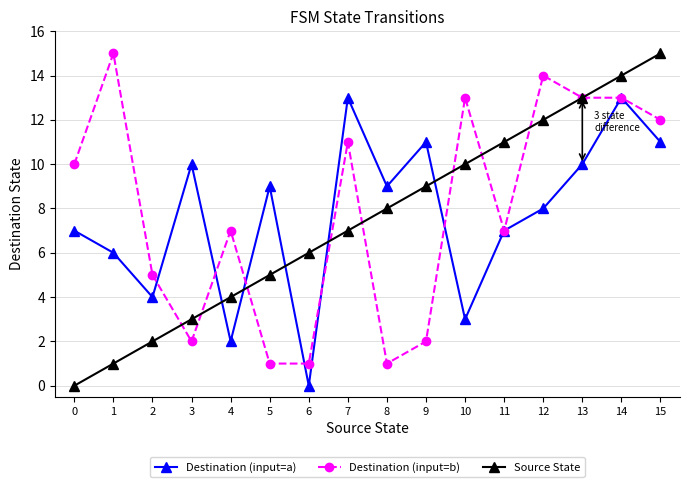

After their last crossing, which series has the higher values: Source State or Destination (input=a)?

Source State